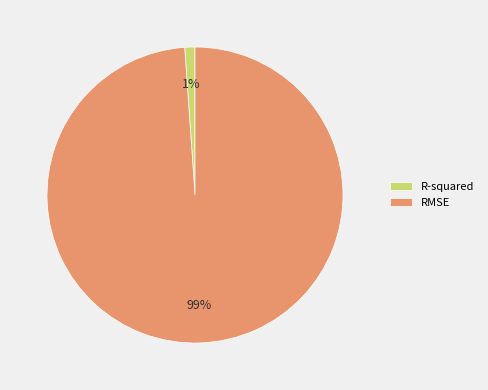

Does R-squared account for over 50% of the chart?

No